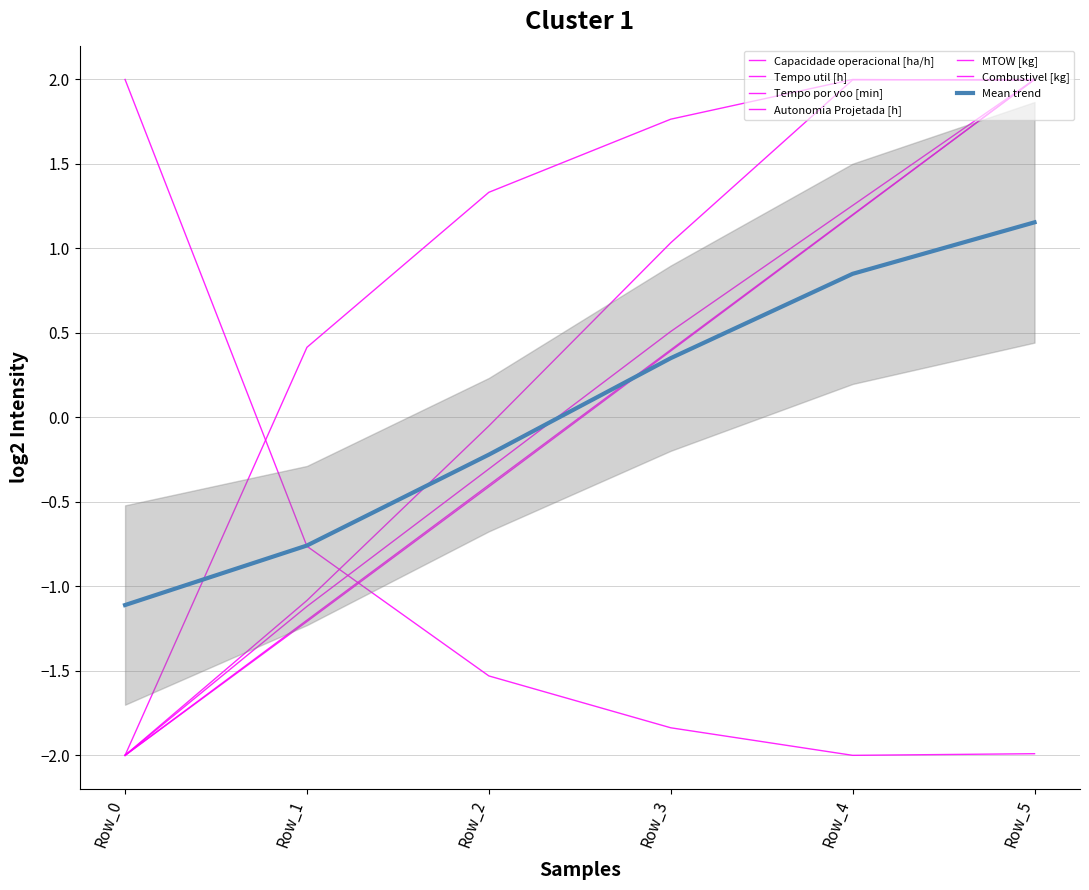

What is the smallest value displayed?

-2.0